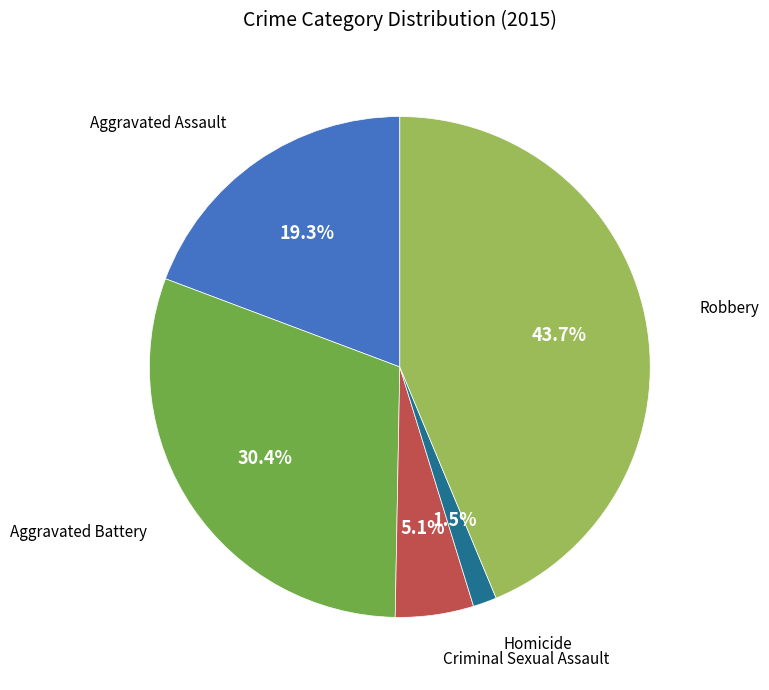

Does any single category account for the majority?

No